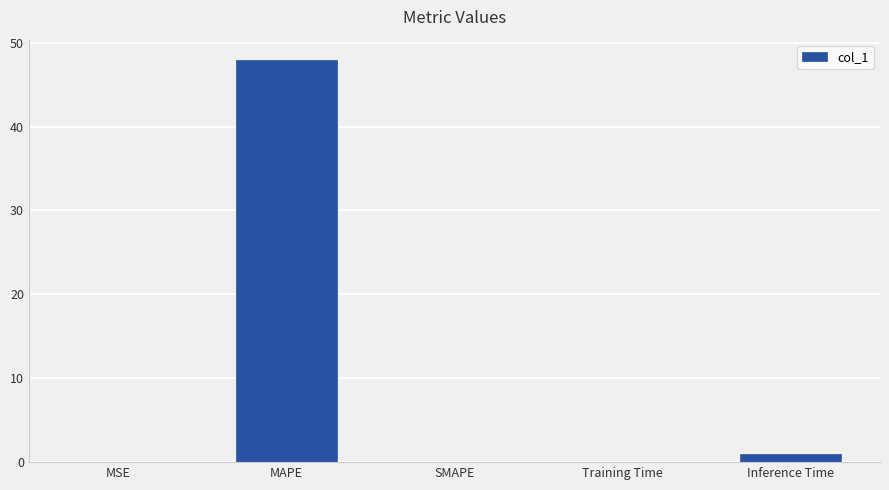

What is the sum of the values at Training Time and SMAPE?

0.1